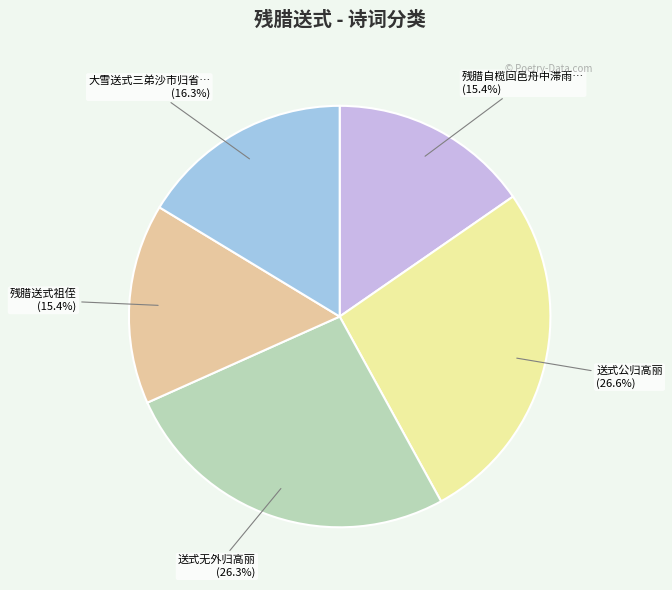

Is there any slice that represents more than half of the pie?

No